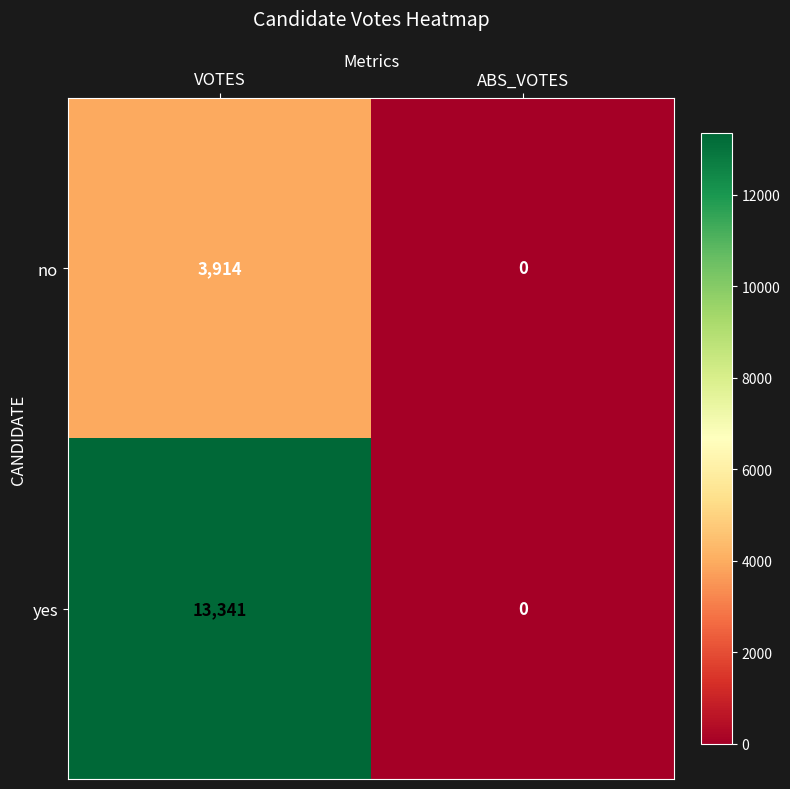

What is the maximum value shown in the chart?

13341